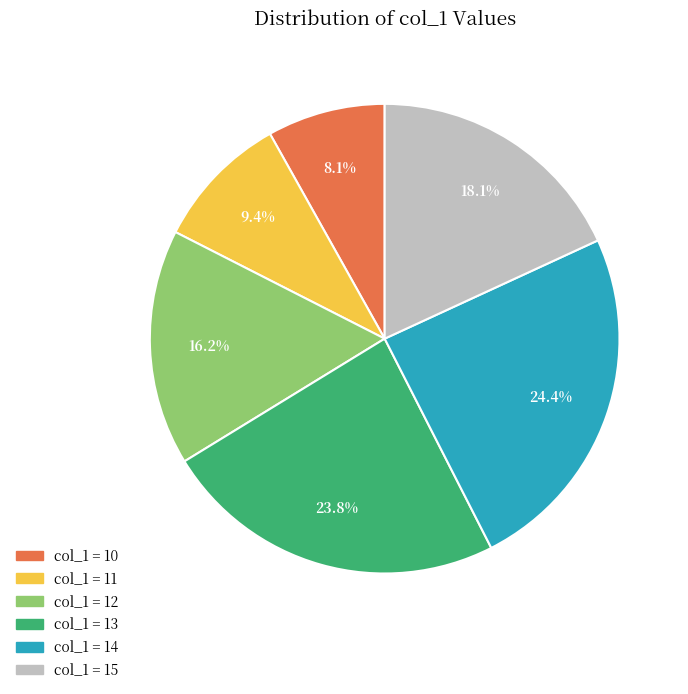

Do col_1 = 14 and col_1 = 11 together represent more than half of the pie?

No